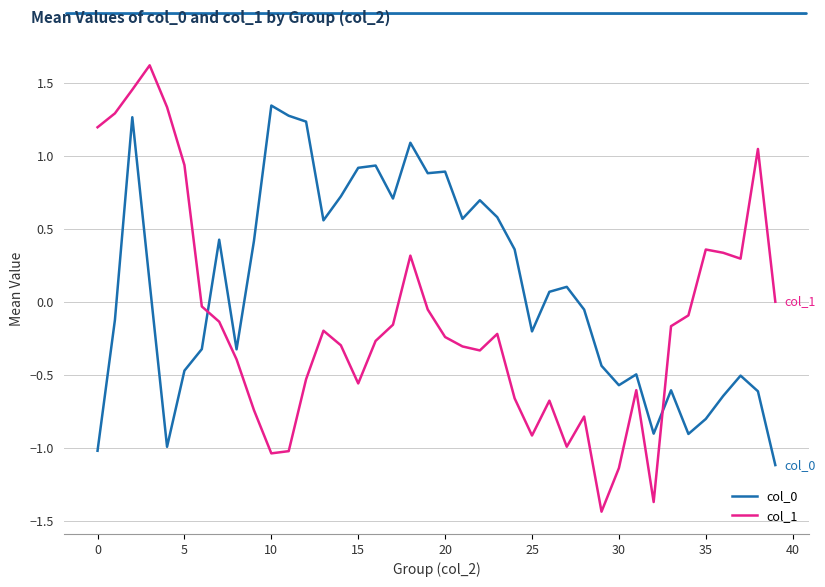

What is the greatest value displayed?

1.6